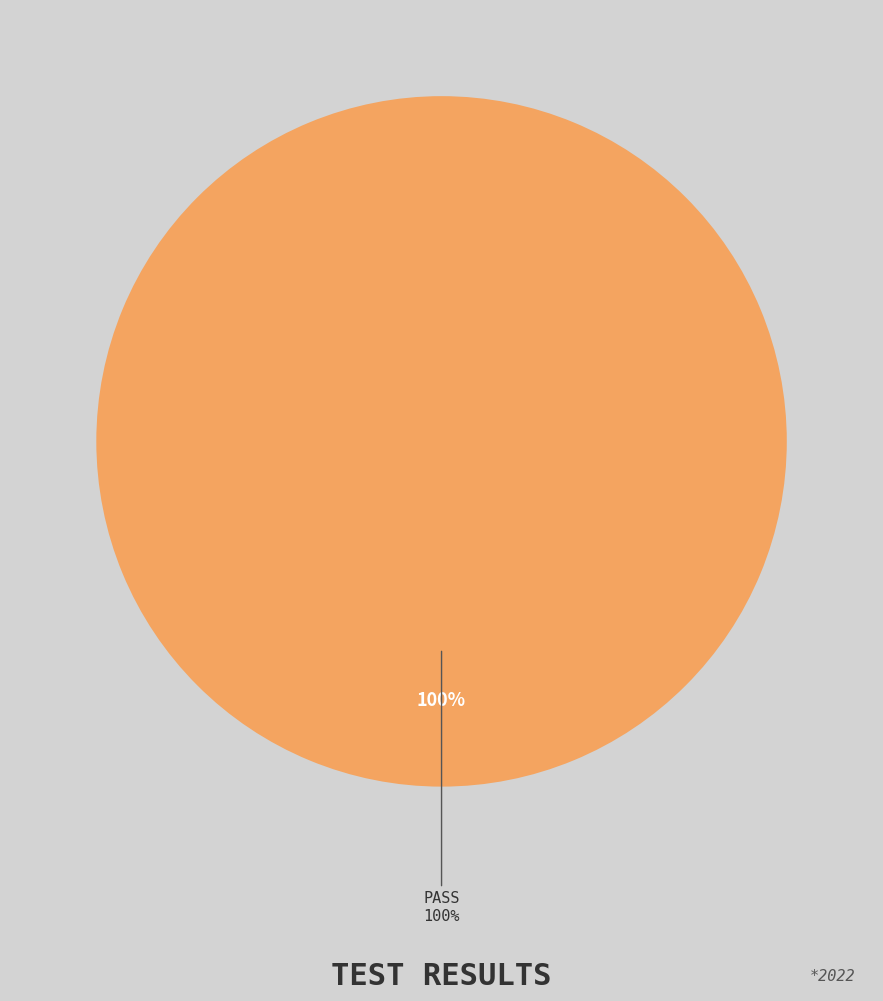

Is it true that Pass is 100% of the pie?

True